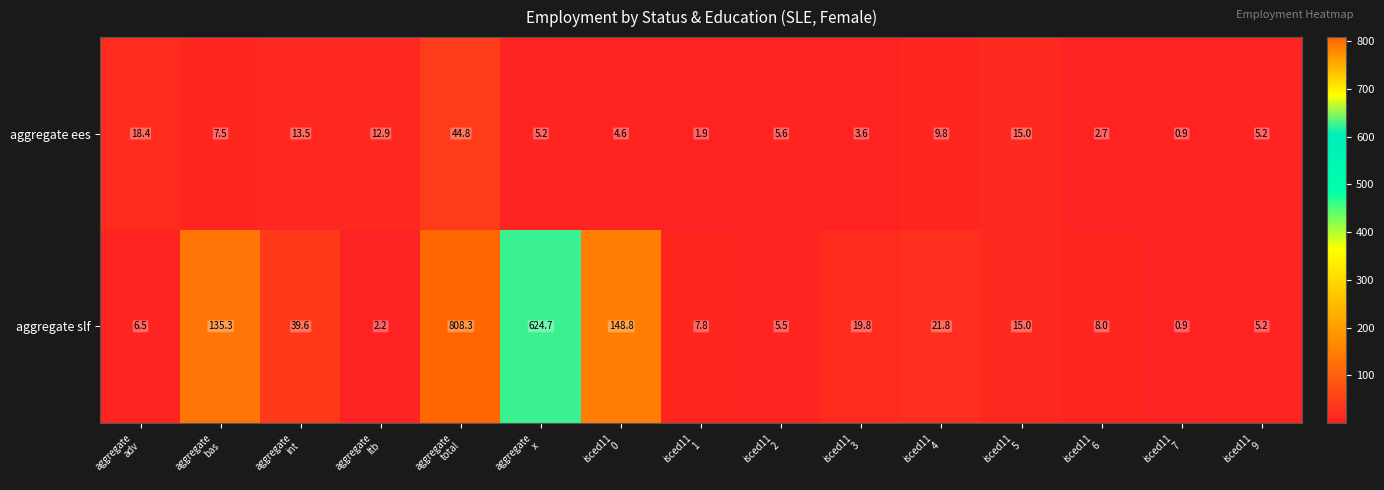

Which series has the widest spread of values?

aggregate slf